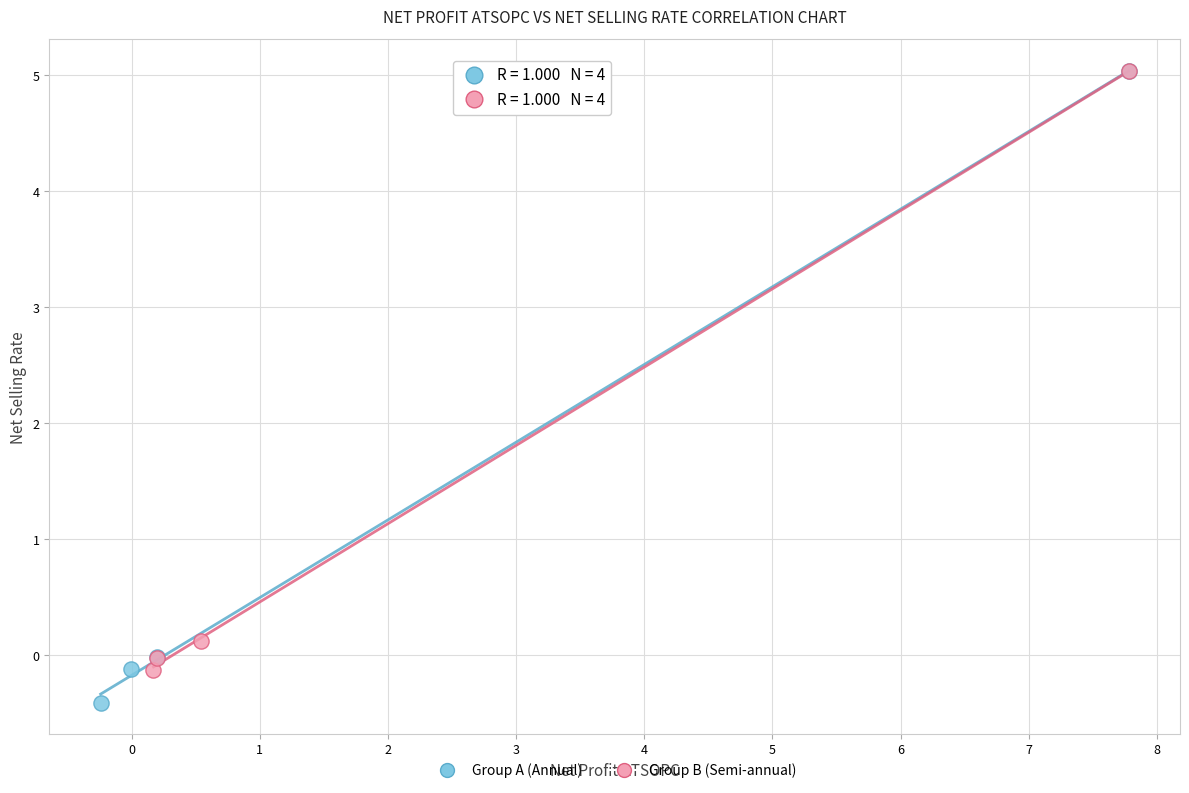

Which series contains the lowest Y value?

Group A (Annual)